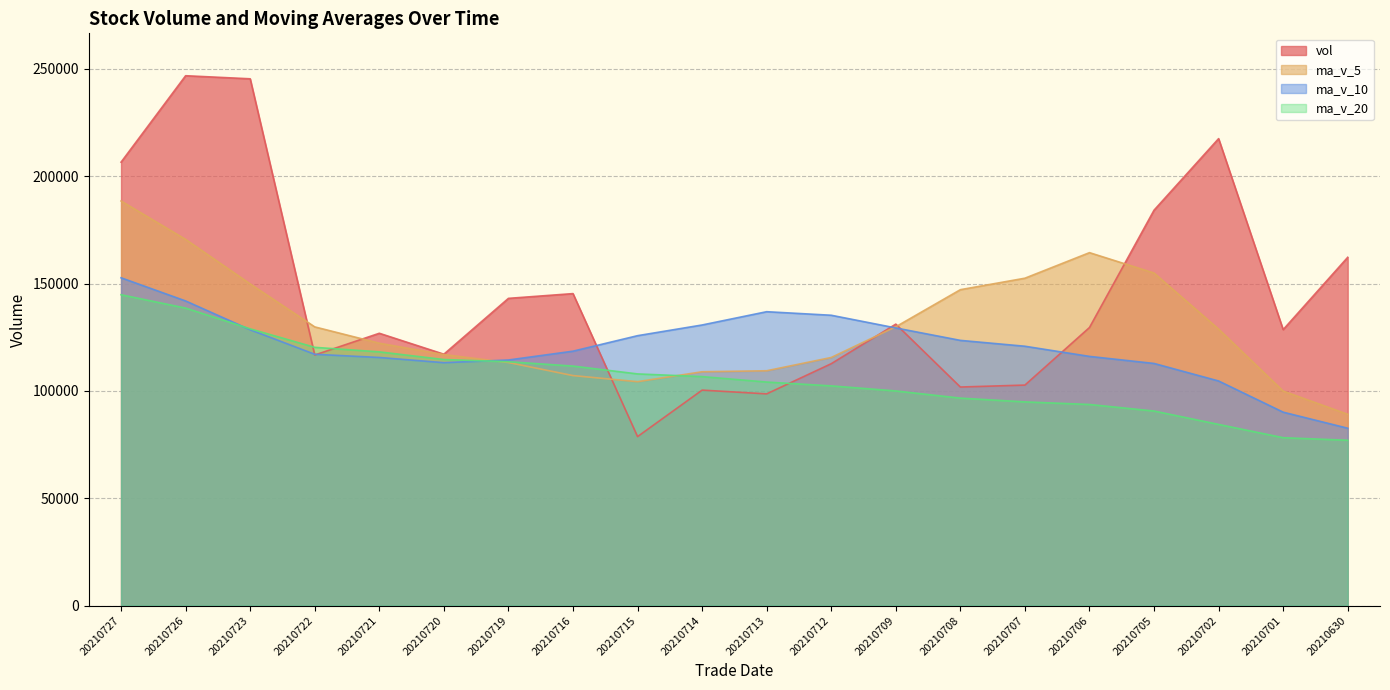

What is the sum of all ma_v_5 values?

2602769.9